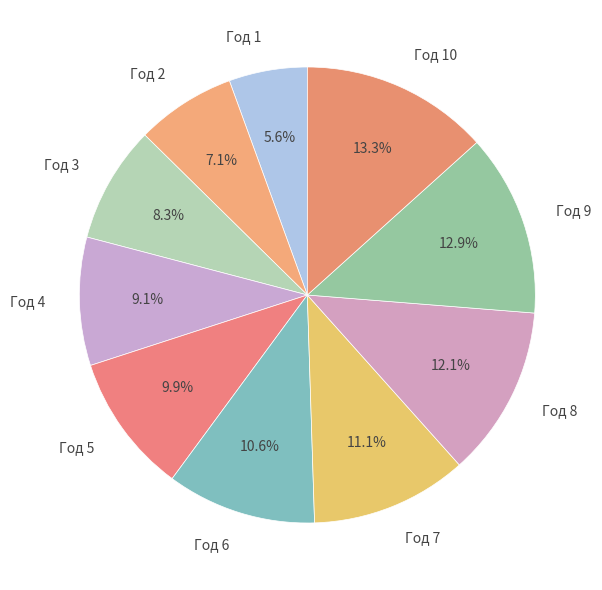

Between Год 3 and Год 2, which is larger?

Год 3